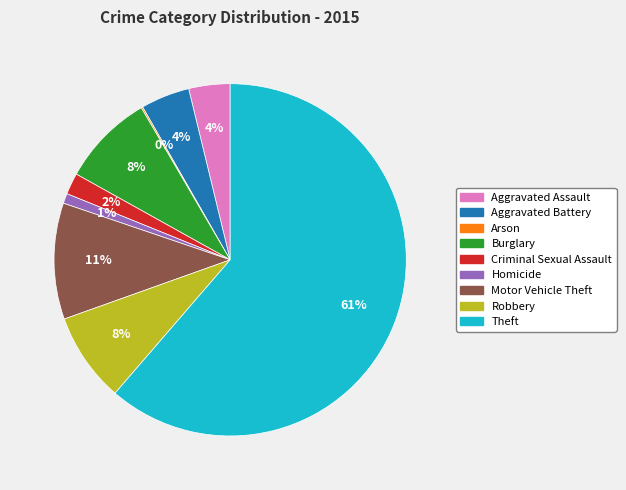

Which category accounts for the majority?

Theft